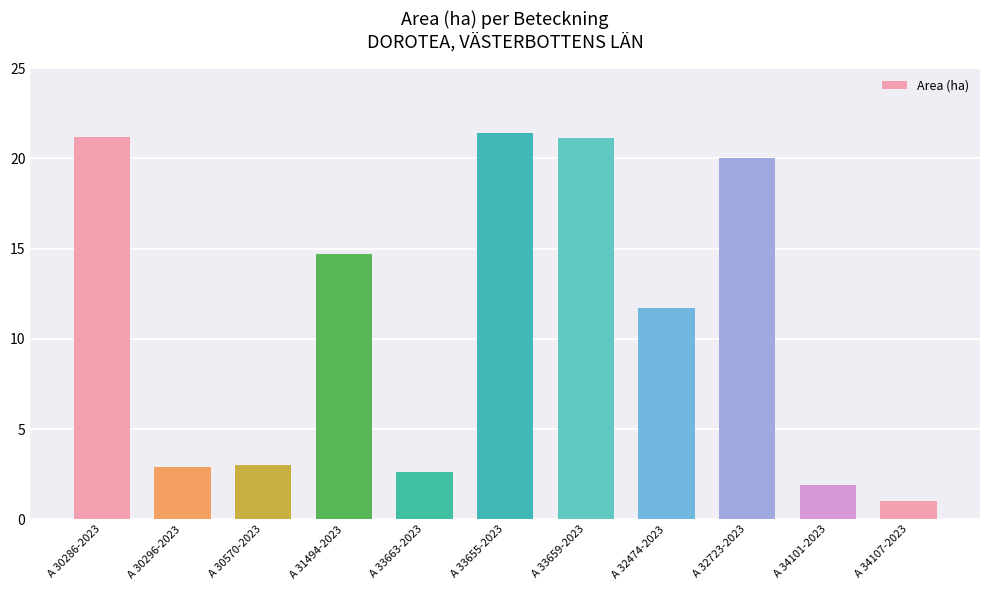

What is the minimum value shown in the chart?

1.0